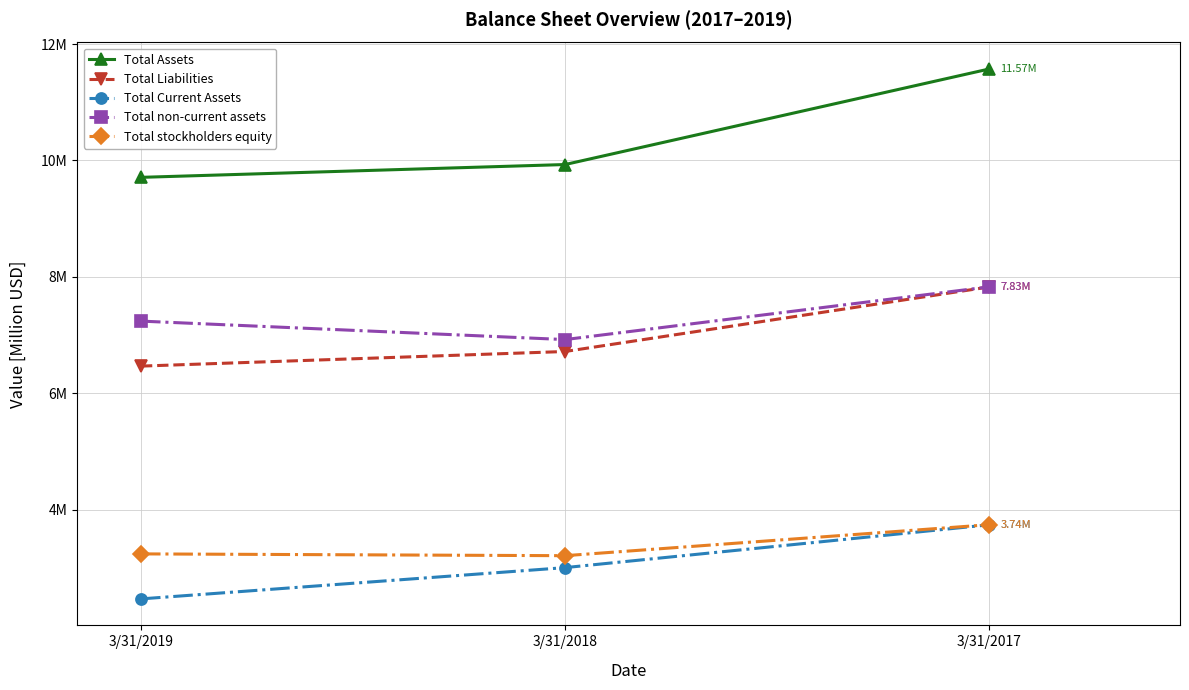

Does the chart have visible grid lines?

Yes